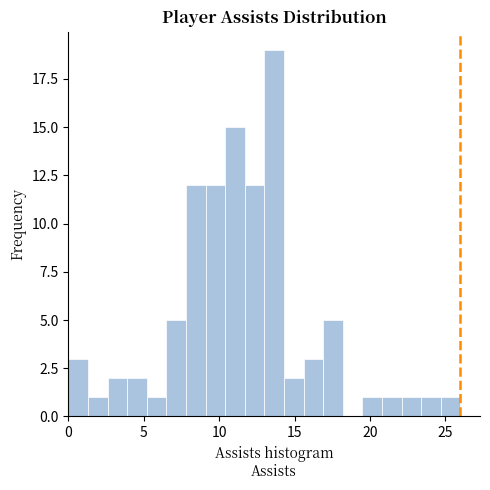

Around what value on the x-axis is the tallest bar? Give the approximate position of its centre, as read against the axis.

13.5